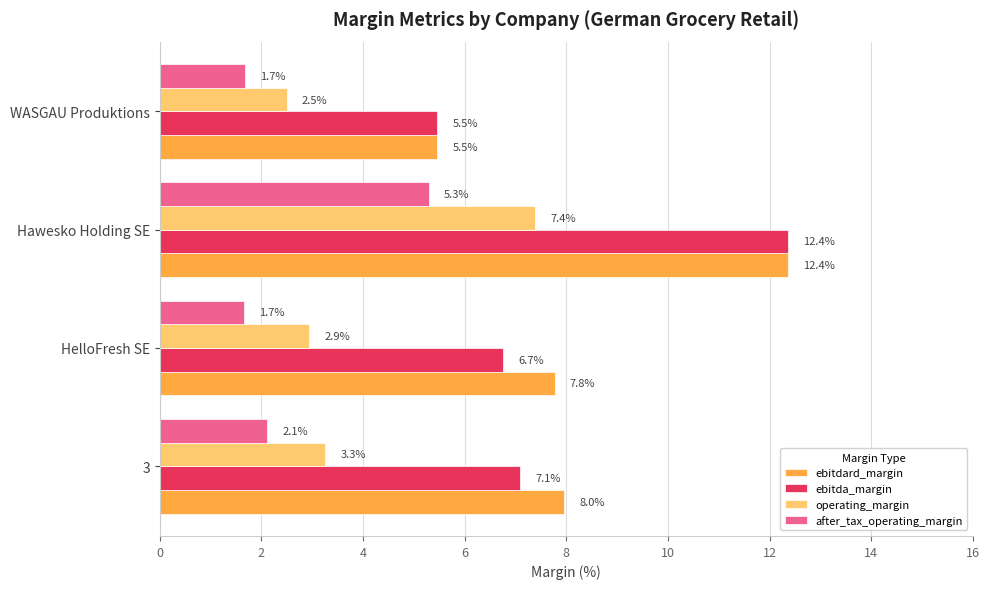

Rank the categories by ebitdard_margin value from highest to lowest.

Hawesko Holding SE, 3, HelloFresh SE, WASGAU Produktions